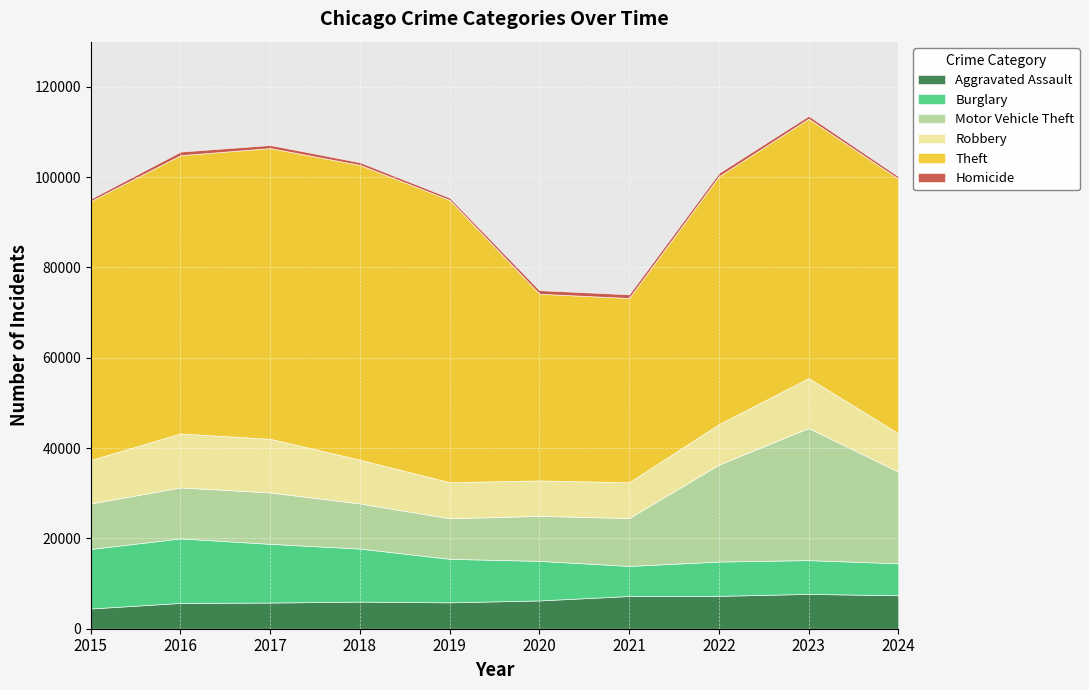

How many categories are shown in the chart?

10